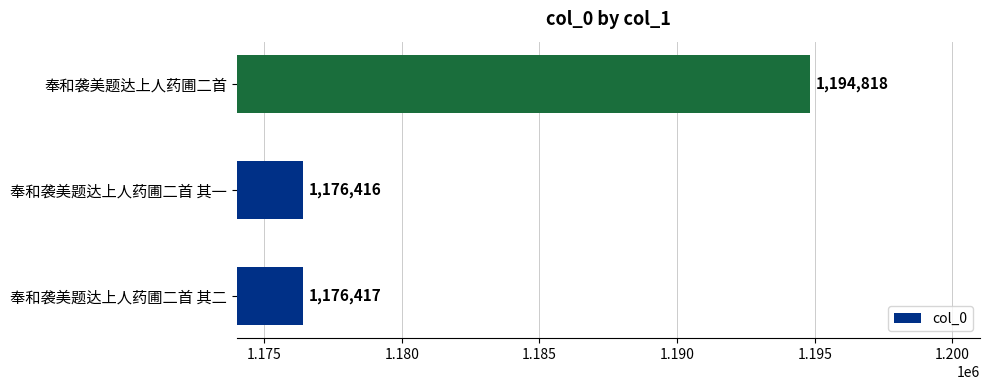

What is the greatest value displayed?

1194818